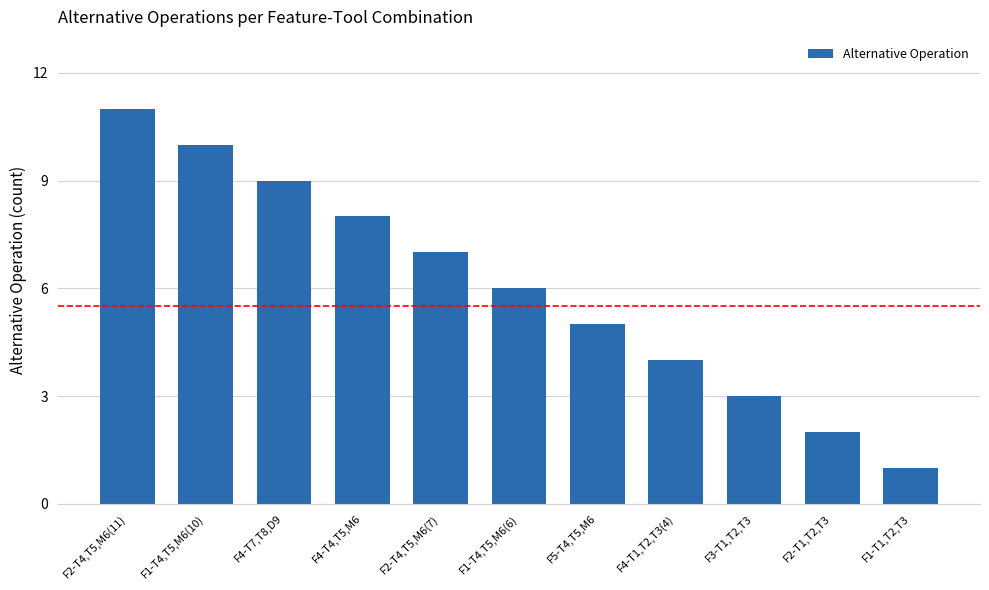

Which label corresponds to the smallest value in the chart?

F1-T1,T2,T3